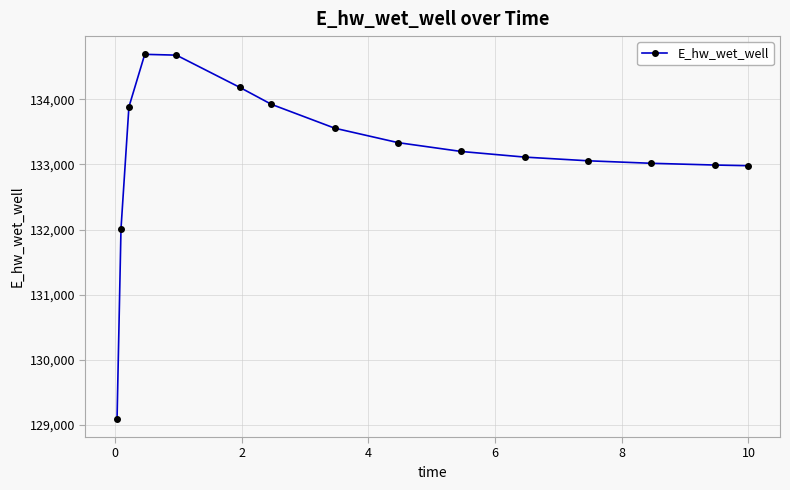

How many lines are shown in the chart?

1